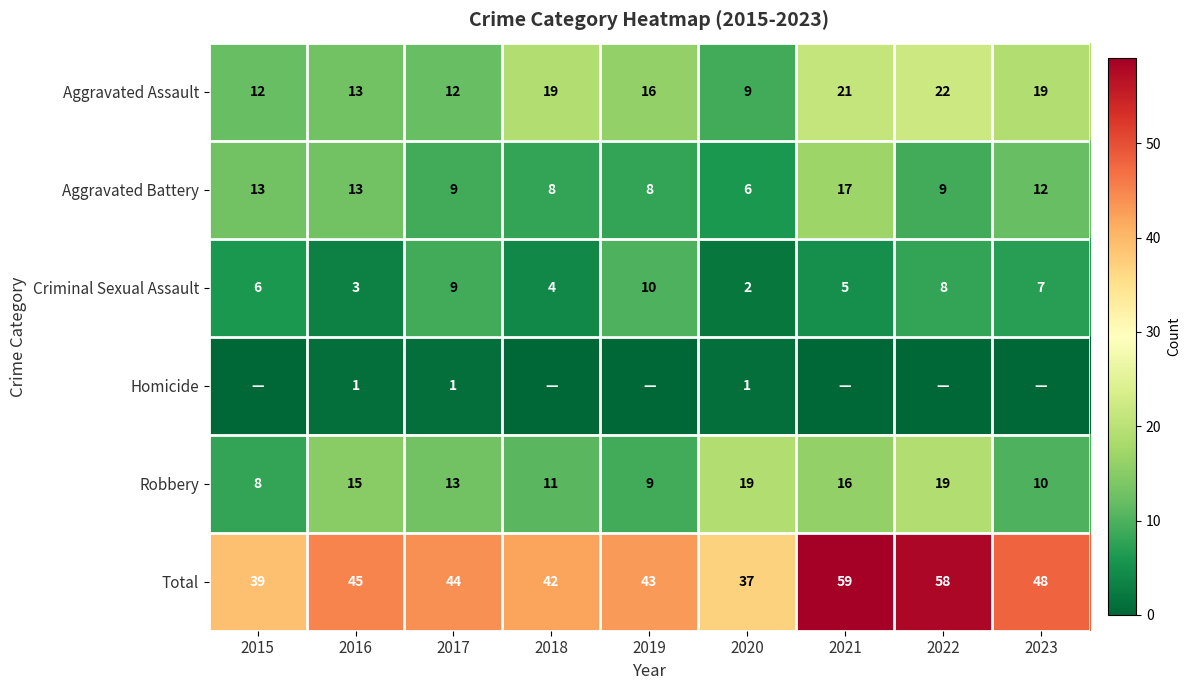

Is the value of Criminal Sexual Assault at 2017 greater than the value of Total at 2017?

No